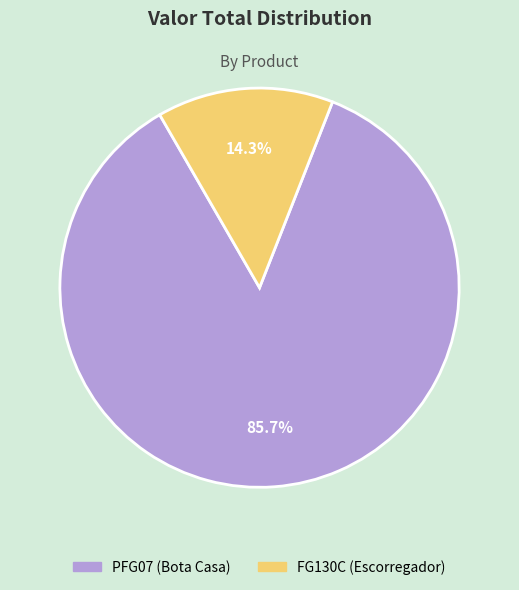

Is there any slice that represents more than half of the pie?

Yes